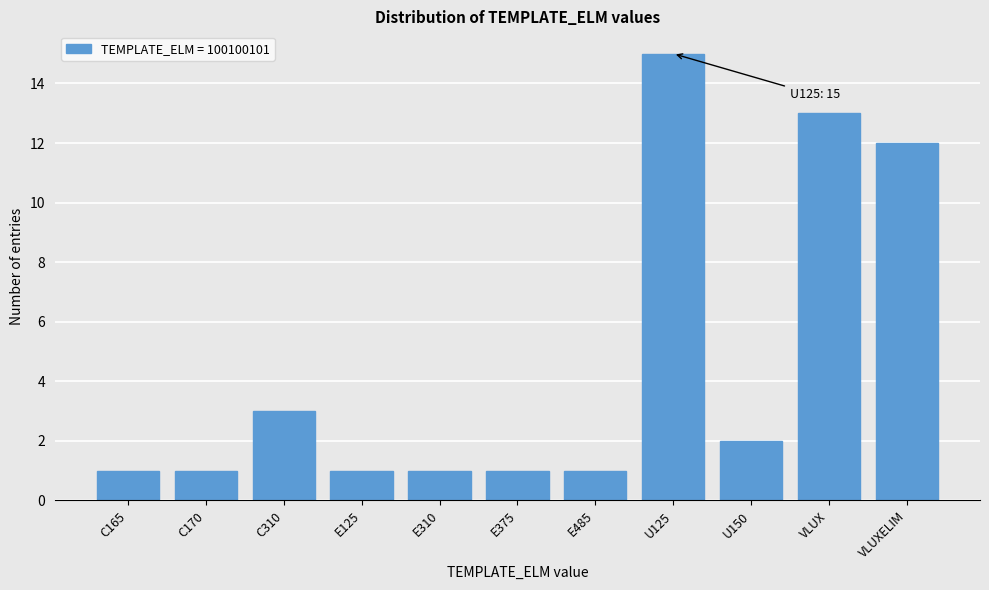

Reading left to right, list all the values displayed in this chart.

C165=1	C170=1	C310=3	E125=1	E310=1	E375=1	E485=1	U125=15	U150=2	VLUX=13	VLUXELIM=12